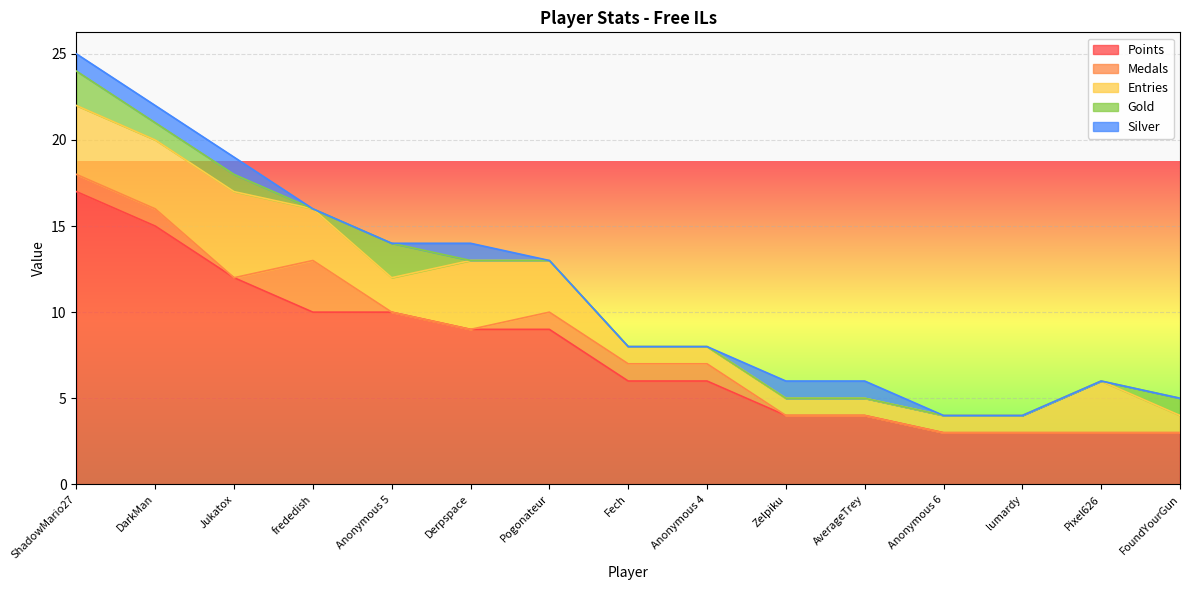

True or false: Points and Silver cross at least once.

False